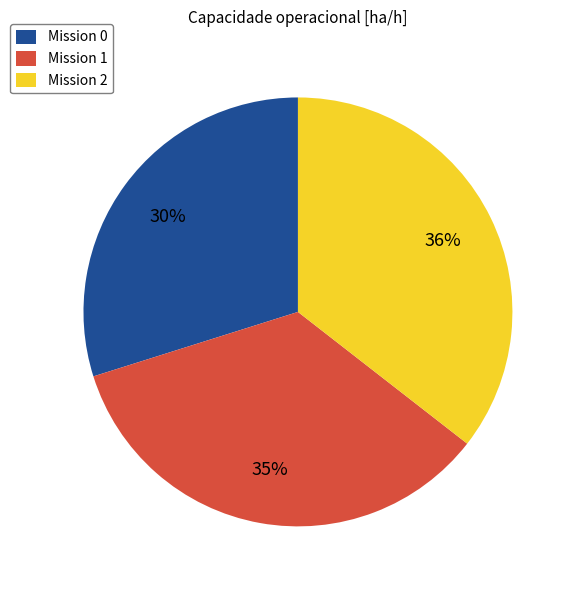

Approximately how many times larger is the value at Mission 0 compared to Mission 2?

0.8